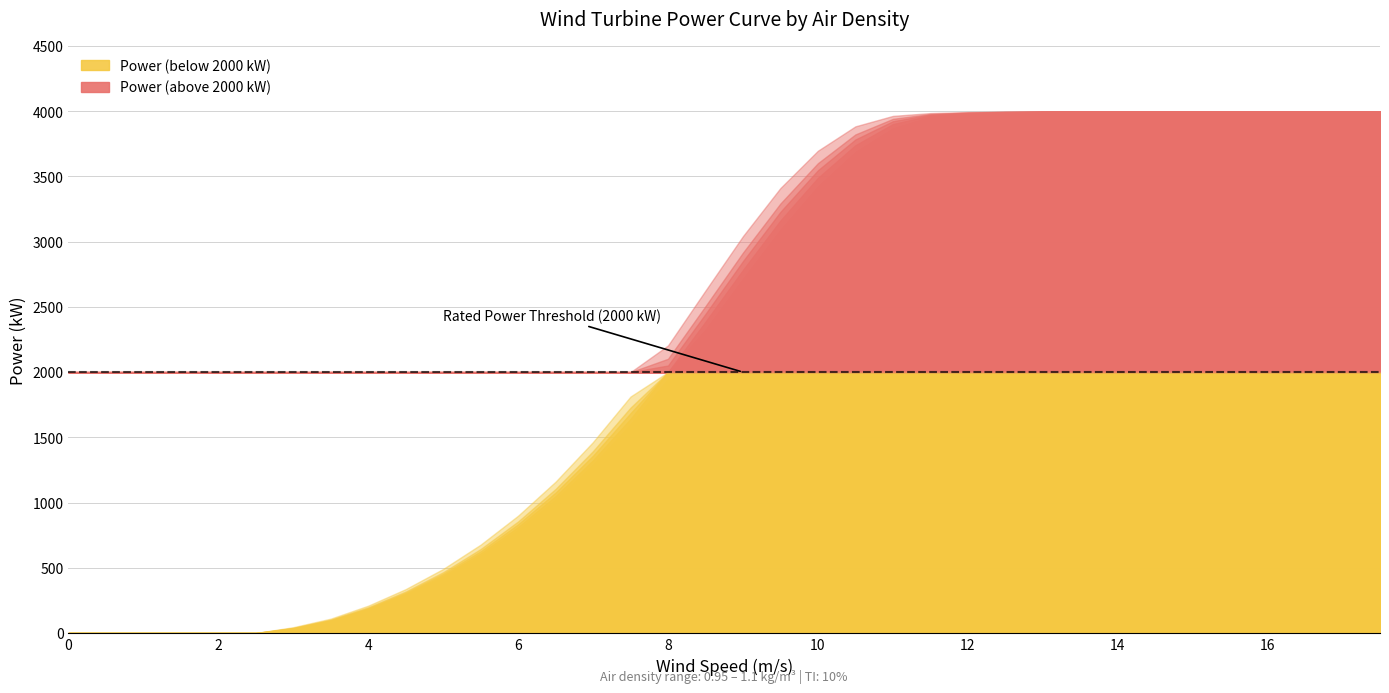

What is the value of the Air Density 0.975 point at the 27th from the left?

3996.2